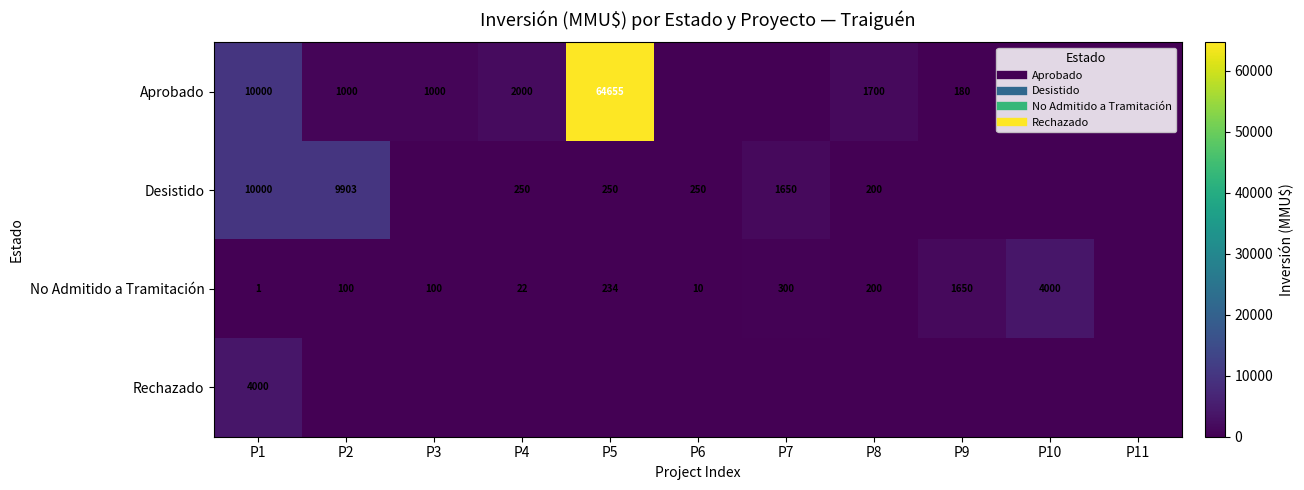

At P2, list the series in order from smallest to largest.

Rechazado, No Admitido a Tramitación, Aprobado, Desistido